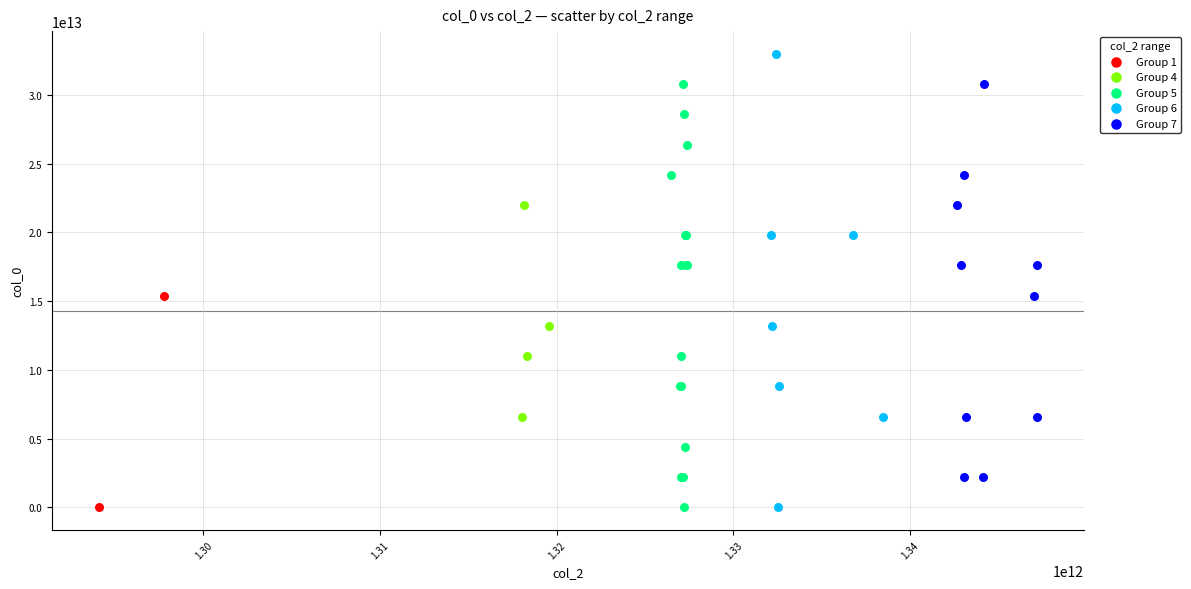

Which series has the largest Y range (max minus min)?

Group 6